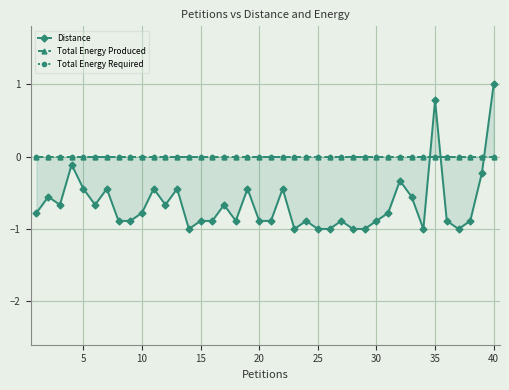

What is the value of the Distance point at the 22nd from the left?

-0.4